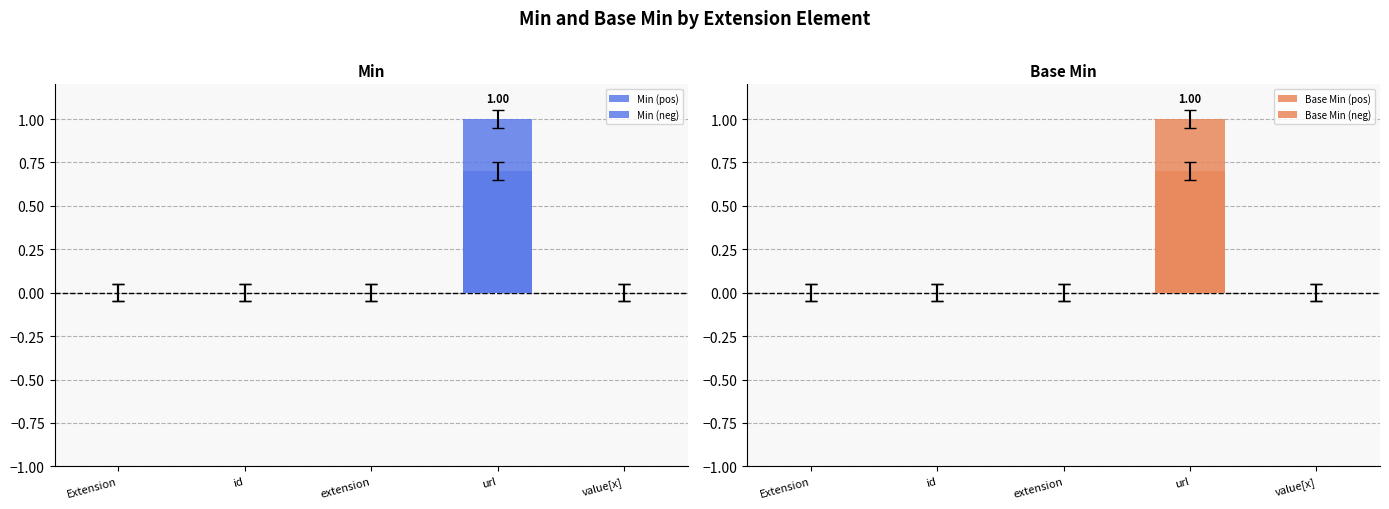

Is it true that Base Min (neg) equals -0.5 at id?

False